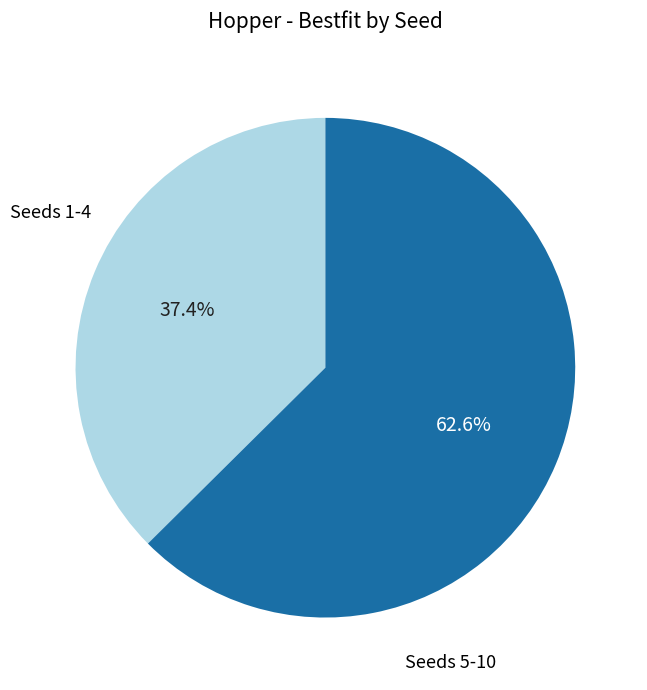

Is there a majority slice in this chart?

Yes